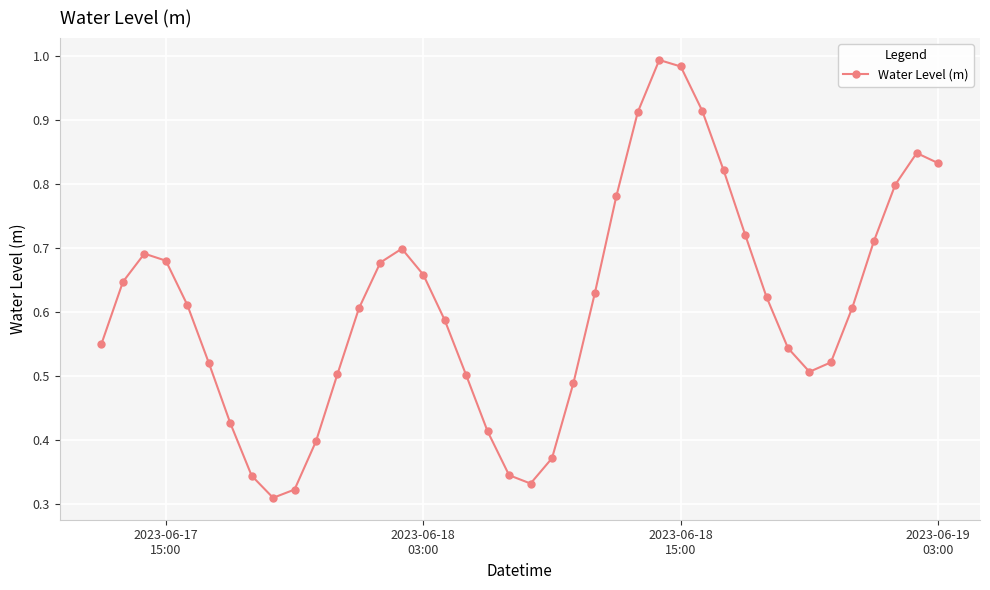

True or false: there are more than 2 points higher than both neighbors.

True